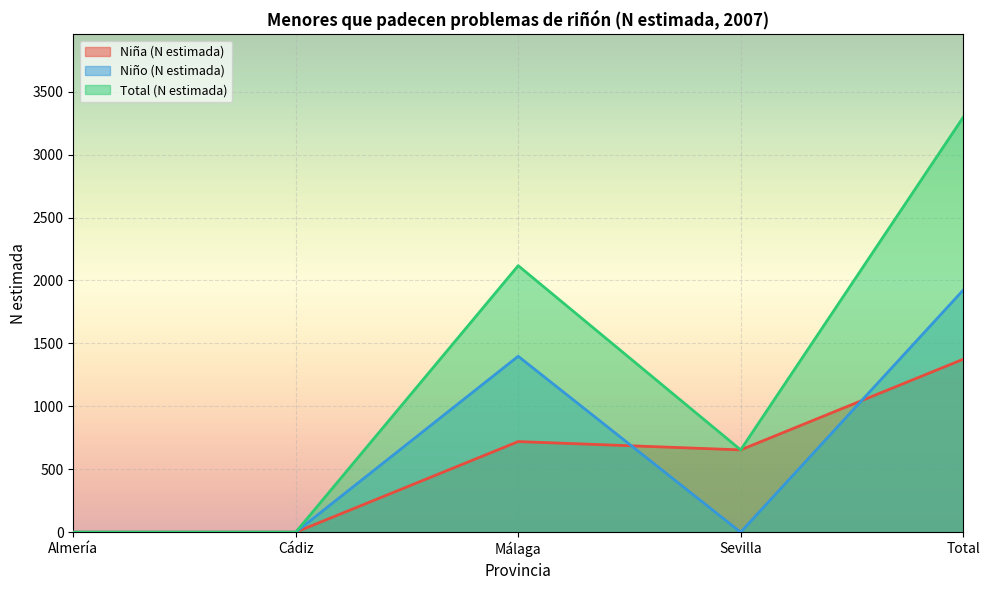

Which label corresponds to the smallest value in the chart?

Almería